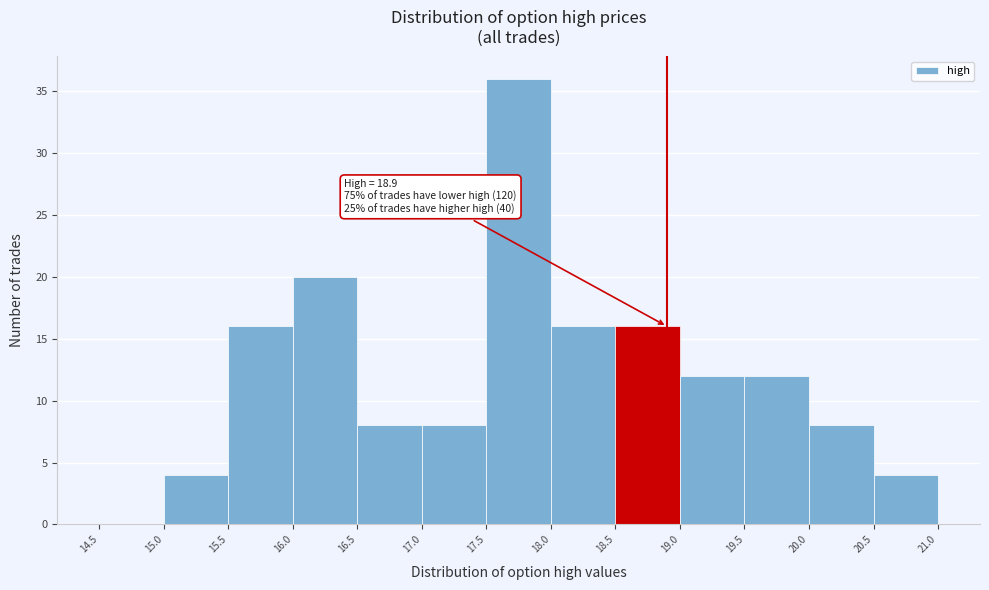

Over which range of the x-axis is the bar tallest?

17.5 to 18.0